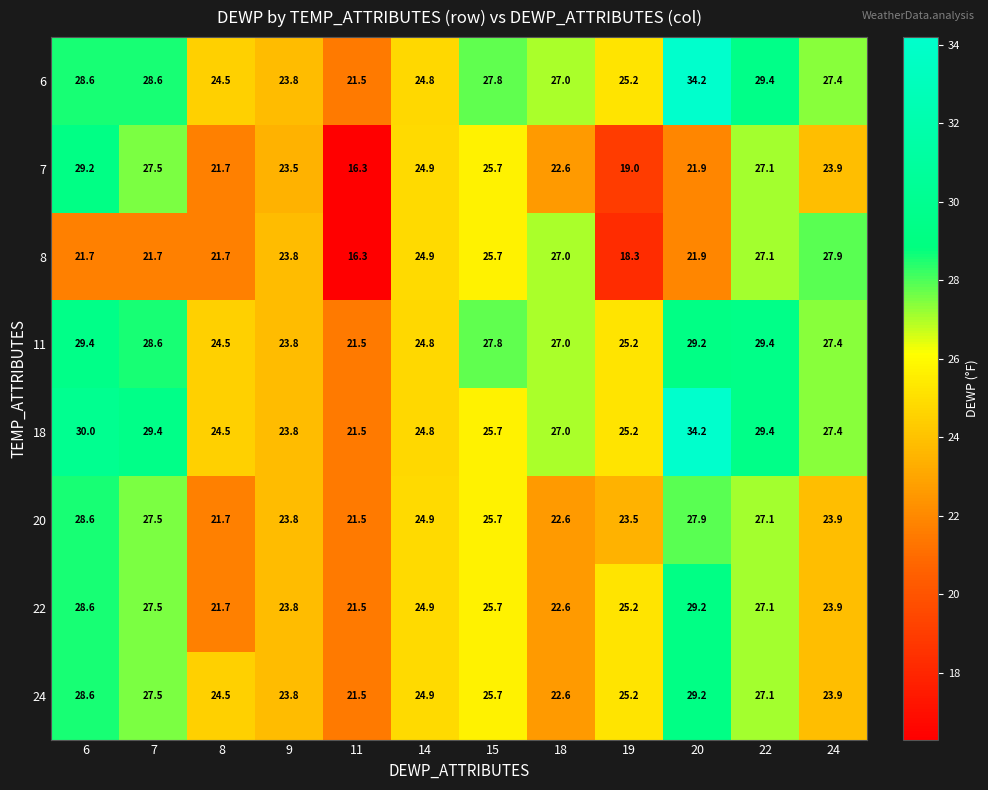

What is the difference between the 22 values at 19 and 6?

3.4